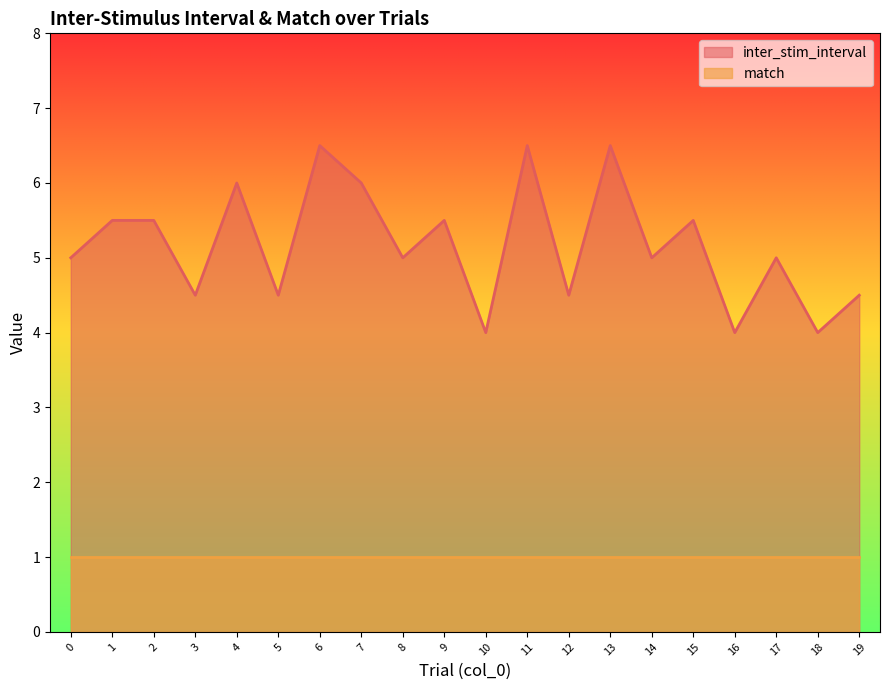

What is the sum of the values at 16 and 10?

8.0